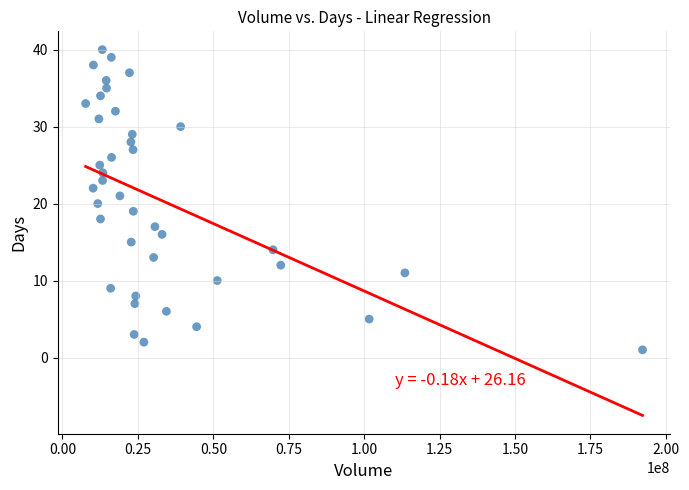

What is the range of X values (max minus min)?

184573600